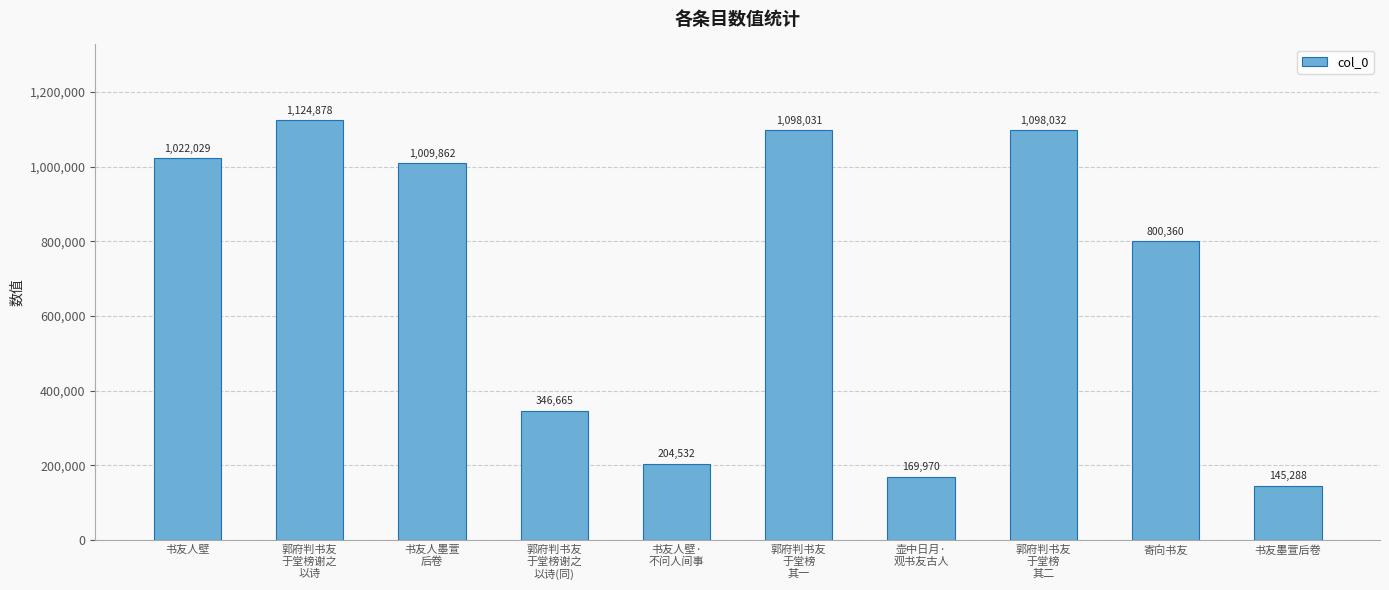

Reading left to right, transcribe all the data shown in this chart.

1022029	1124878	1009862	346665	204532	1098031	169970	1098032	800360	145288